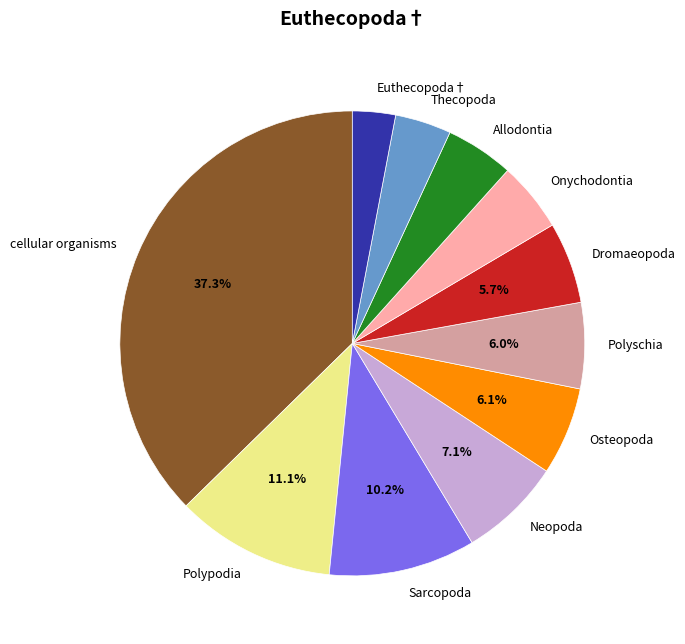

To the nearest percent, what is the difference between the Polyschia and cellular organisms slice percentages?

31%